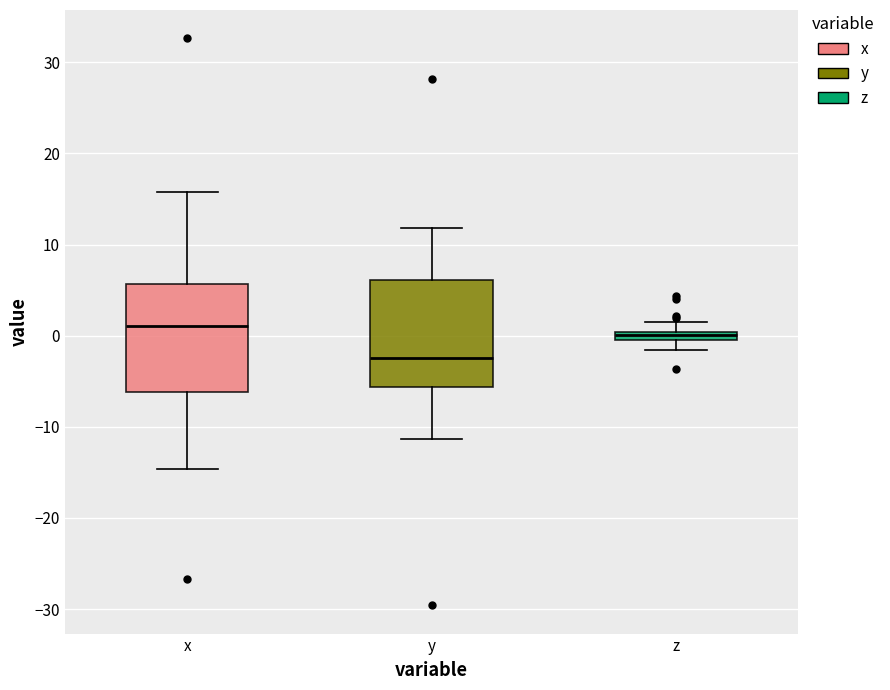

Where is the lower edge of the box for z on the y-axis? The values are not printed on the chart, so give them approximately, as read against the axis.

-1